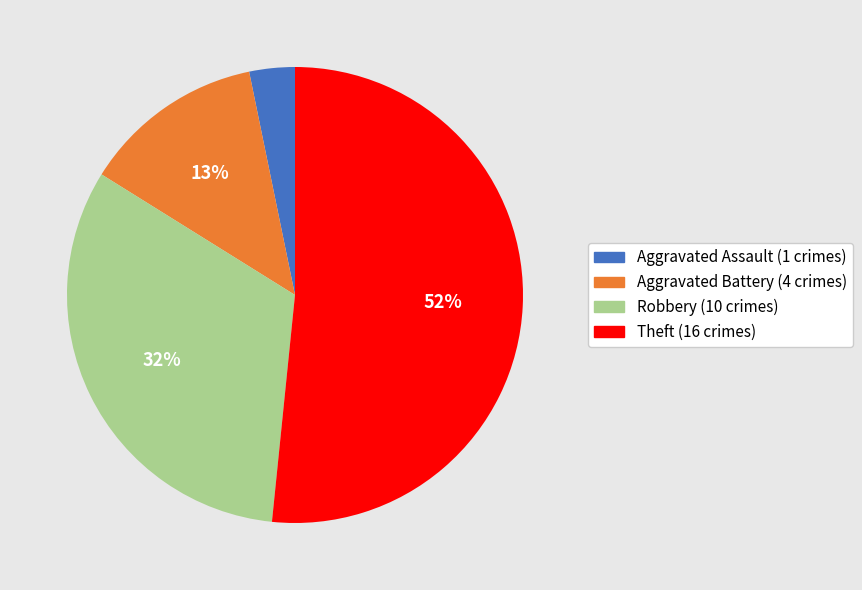

Which has a higher value, Theft or Aggravated Assault?

Theft